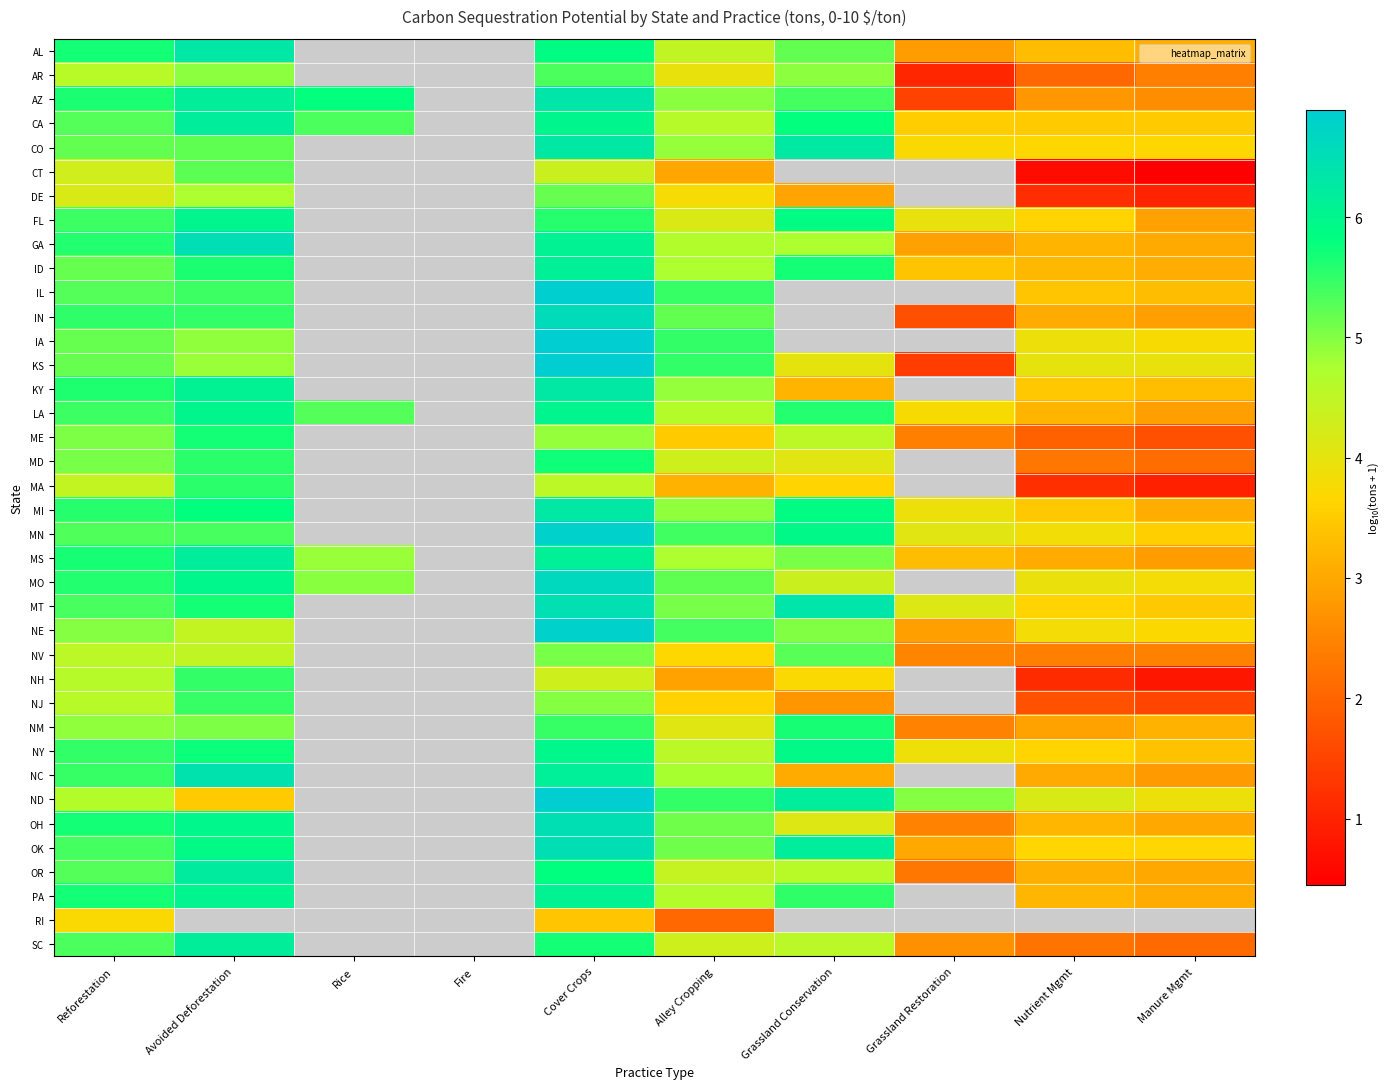

The AR series shows 1.0 at Grassland Conservation. True or false?

False